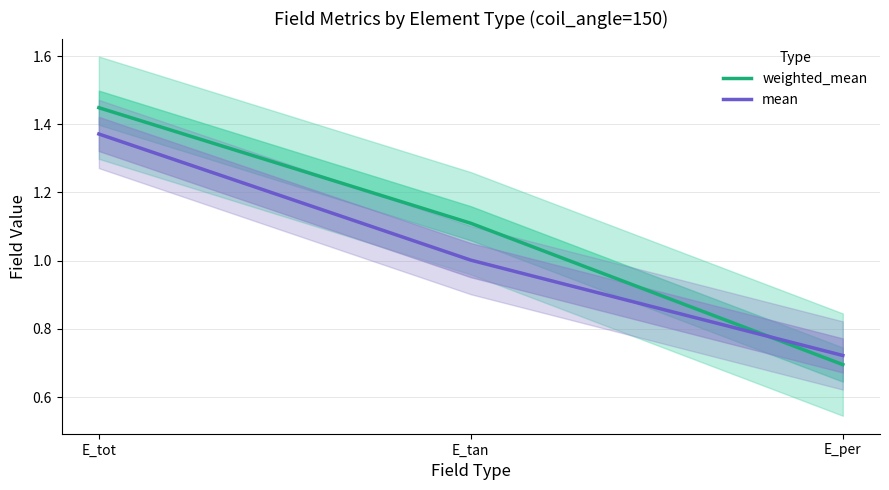

What position from the left is E_per?

3